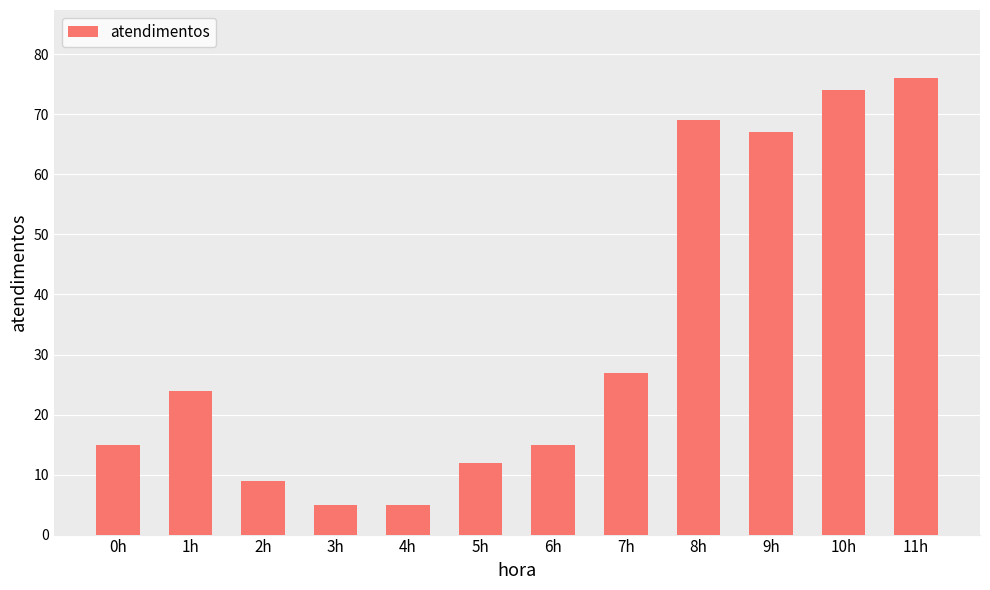

What is the approximate value at 10h?

74